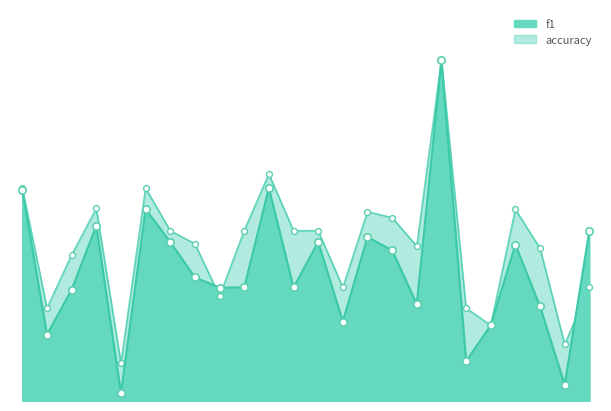

At which category is the sum across all series the highest?

19